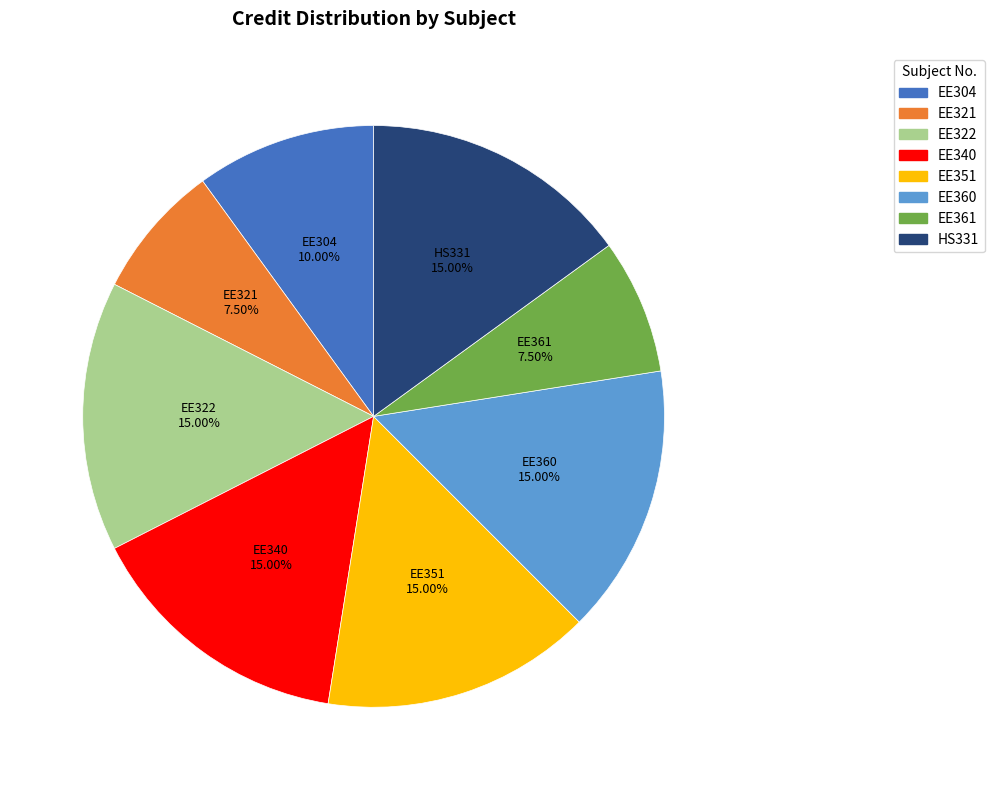

True or false: EE361 accounts for 1% of the total.

False